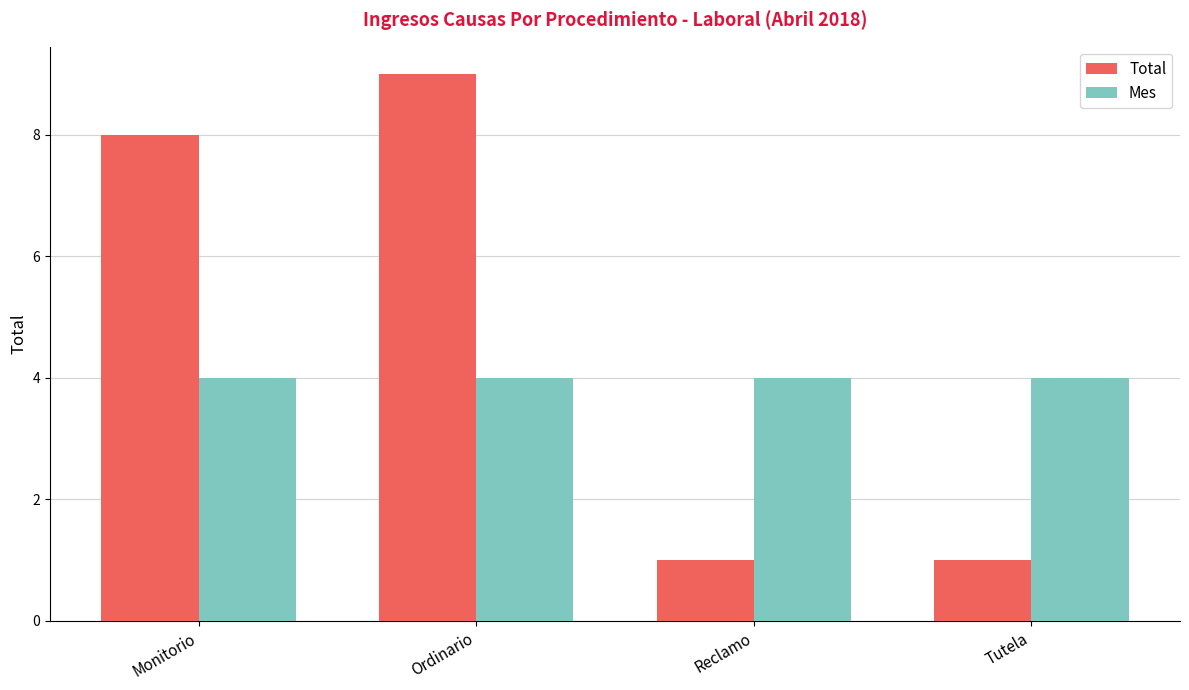

Rank the series at Tutela from highest to lowest value.

Mes, Total